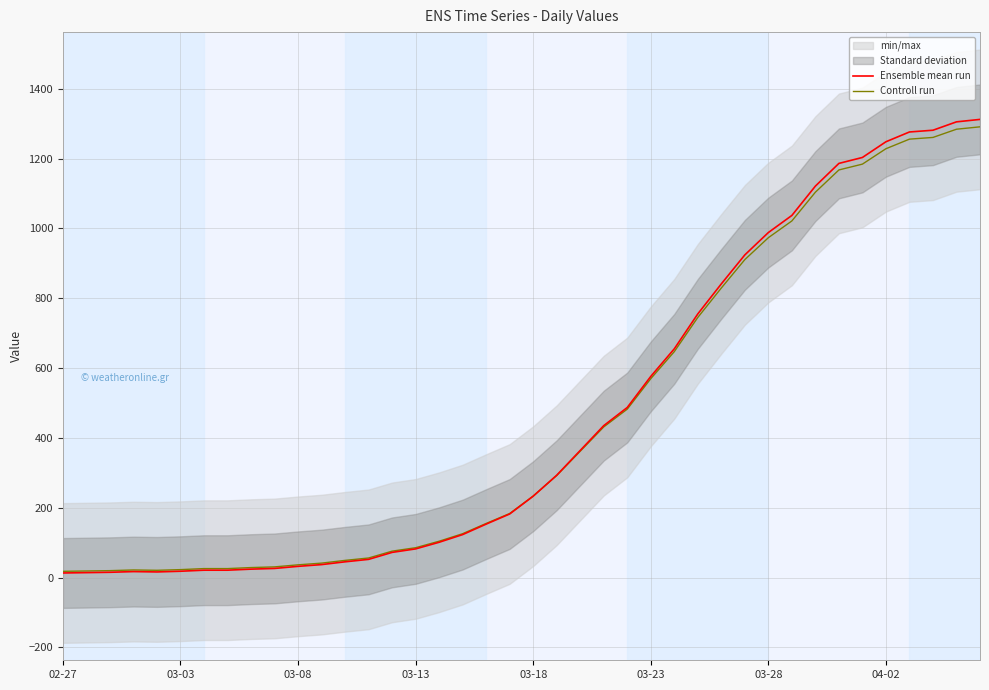

At how many categories does at least one series exceed 265?

19